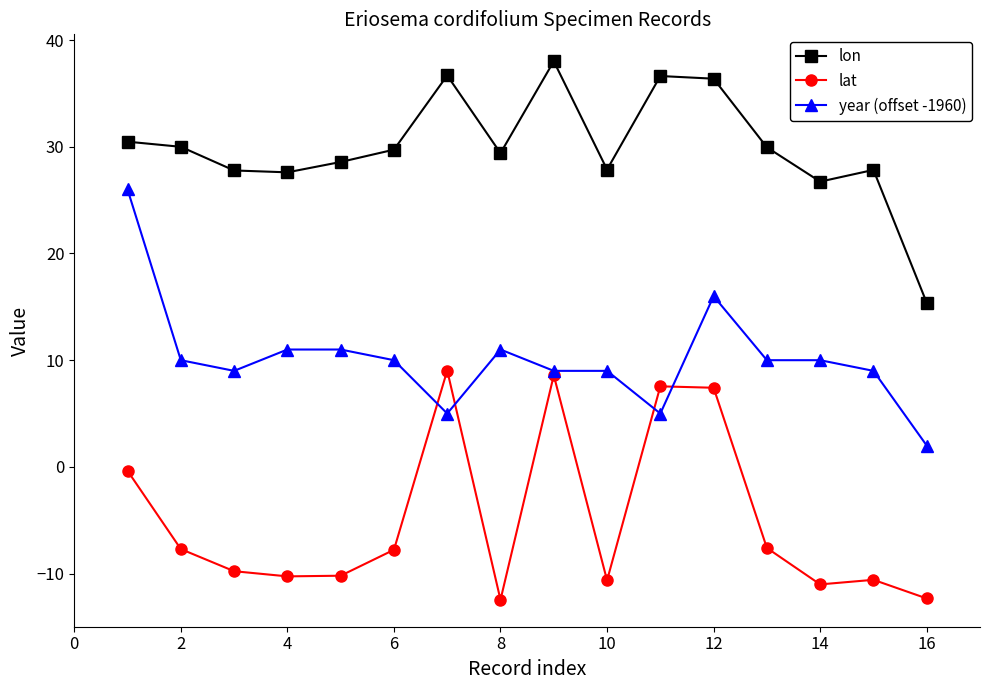

How many values in lat are above zero?

4